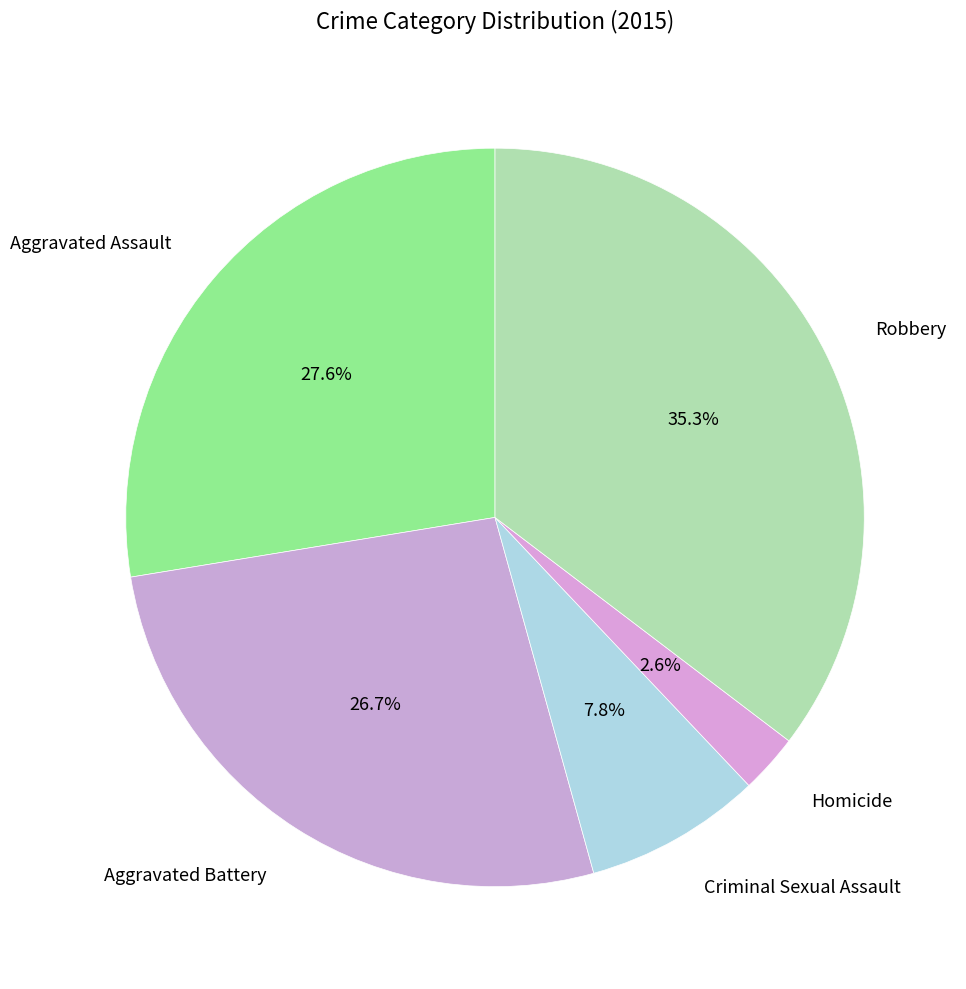

Which has a higher value, Aggravated Assault or Homicide?

Aggravated Assault